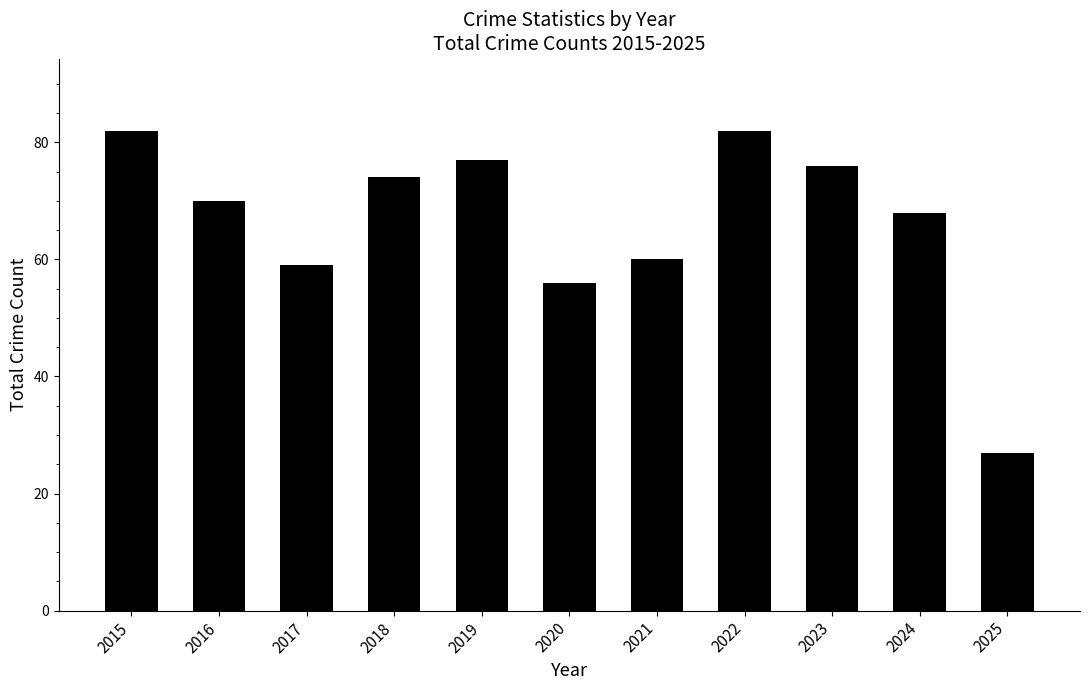

Between 2023 and 2022, which is larger?

2022